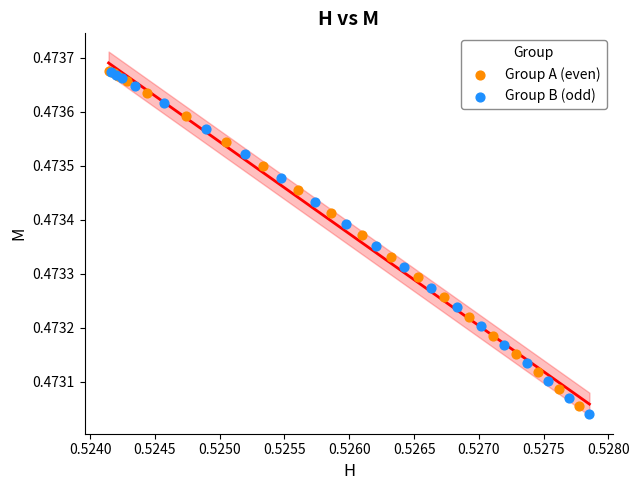

Which series contains the lowest Y value?

Group B (odd)